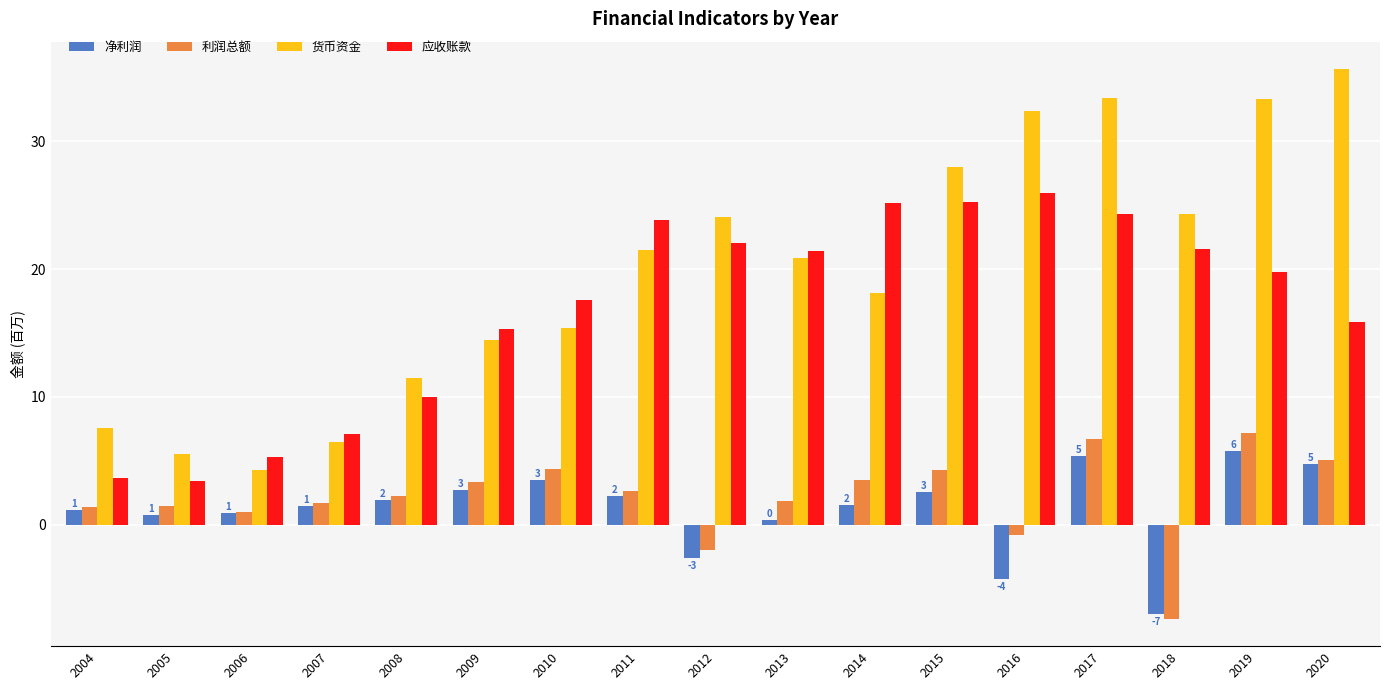

Is the value of 利润总额 at 2014 greater than the value of 货币资金 at 2020?

No